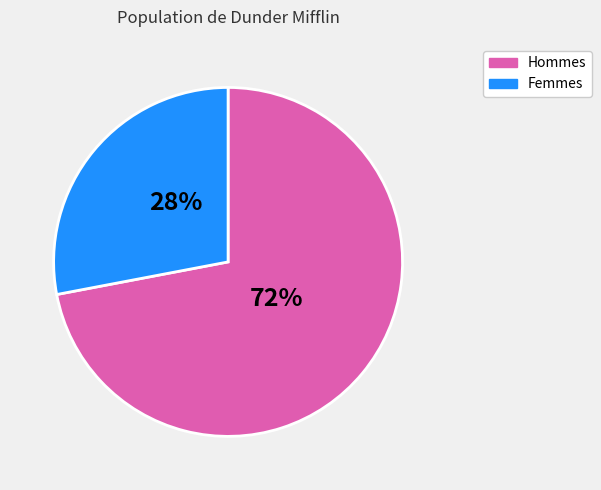

To the nearest percent, what is the difference between the largest and smallest slice percentages?

44%